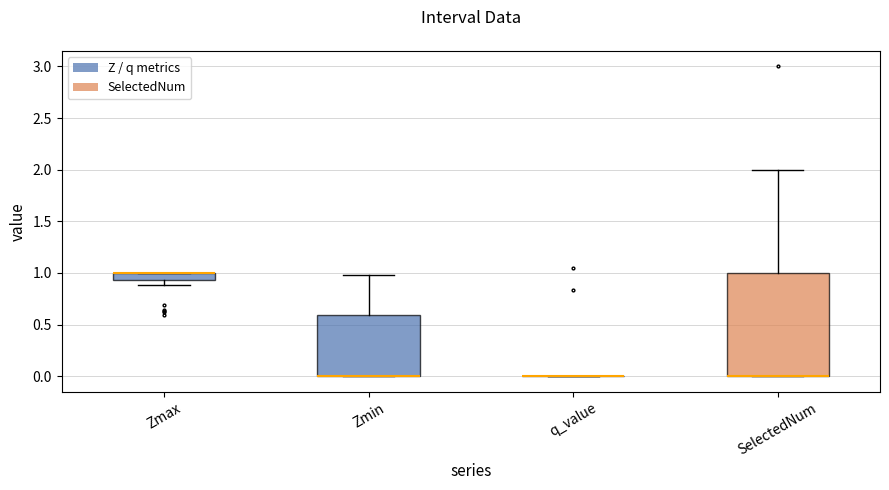

Comparing the boxes themselves (not the whiskers), which one is the tallest?

SelectedNum